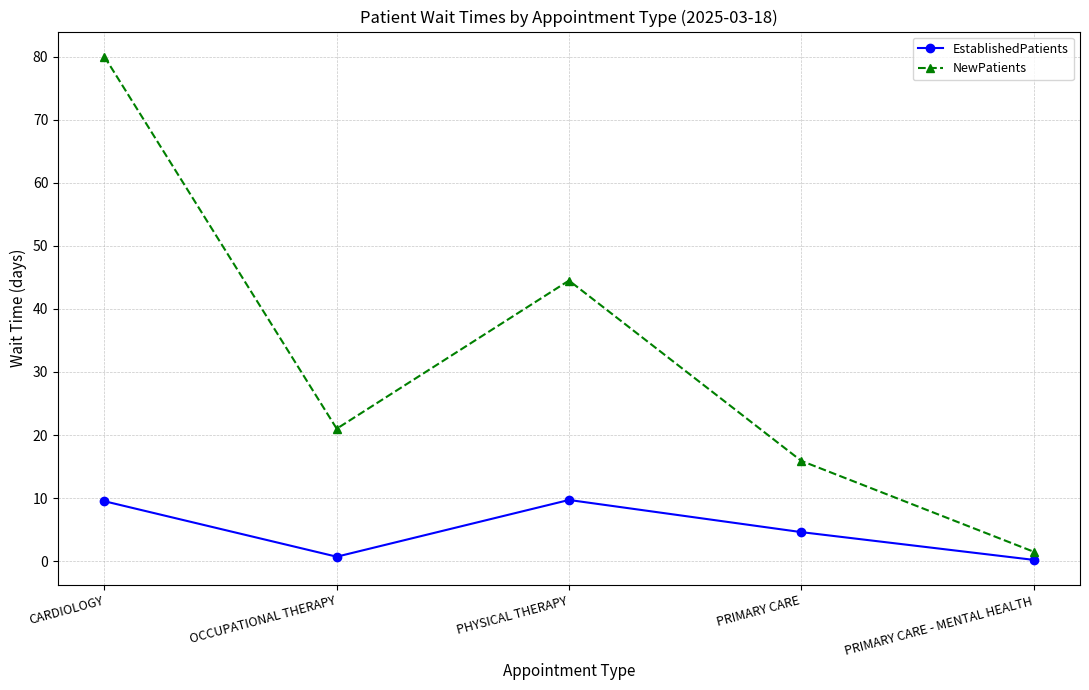

List the labels in order of NewPatients value, smallest first.

PRIMARY CARE - MENTAL HEALTH, PRIMARY CARE, OCCUPATIONAL THERAPY, PHYSICAL THERAPY, CARDIOLOGY